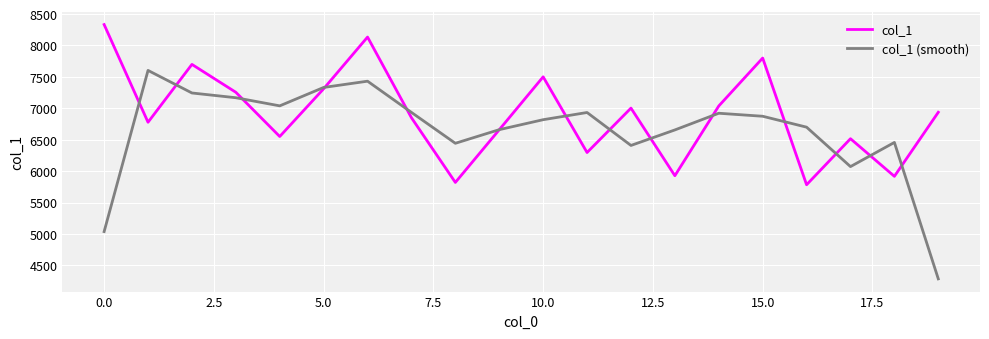

What is the minimum value shown in the chart?

4284.7